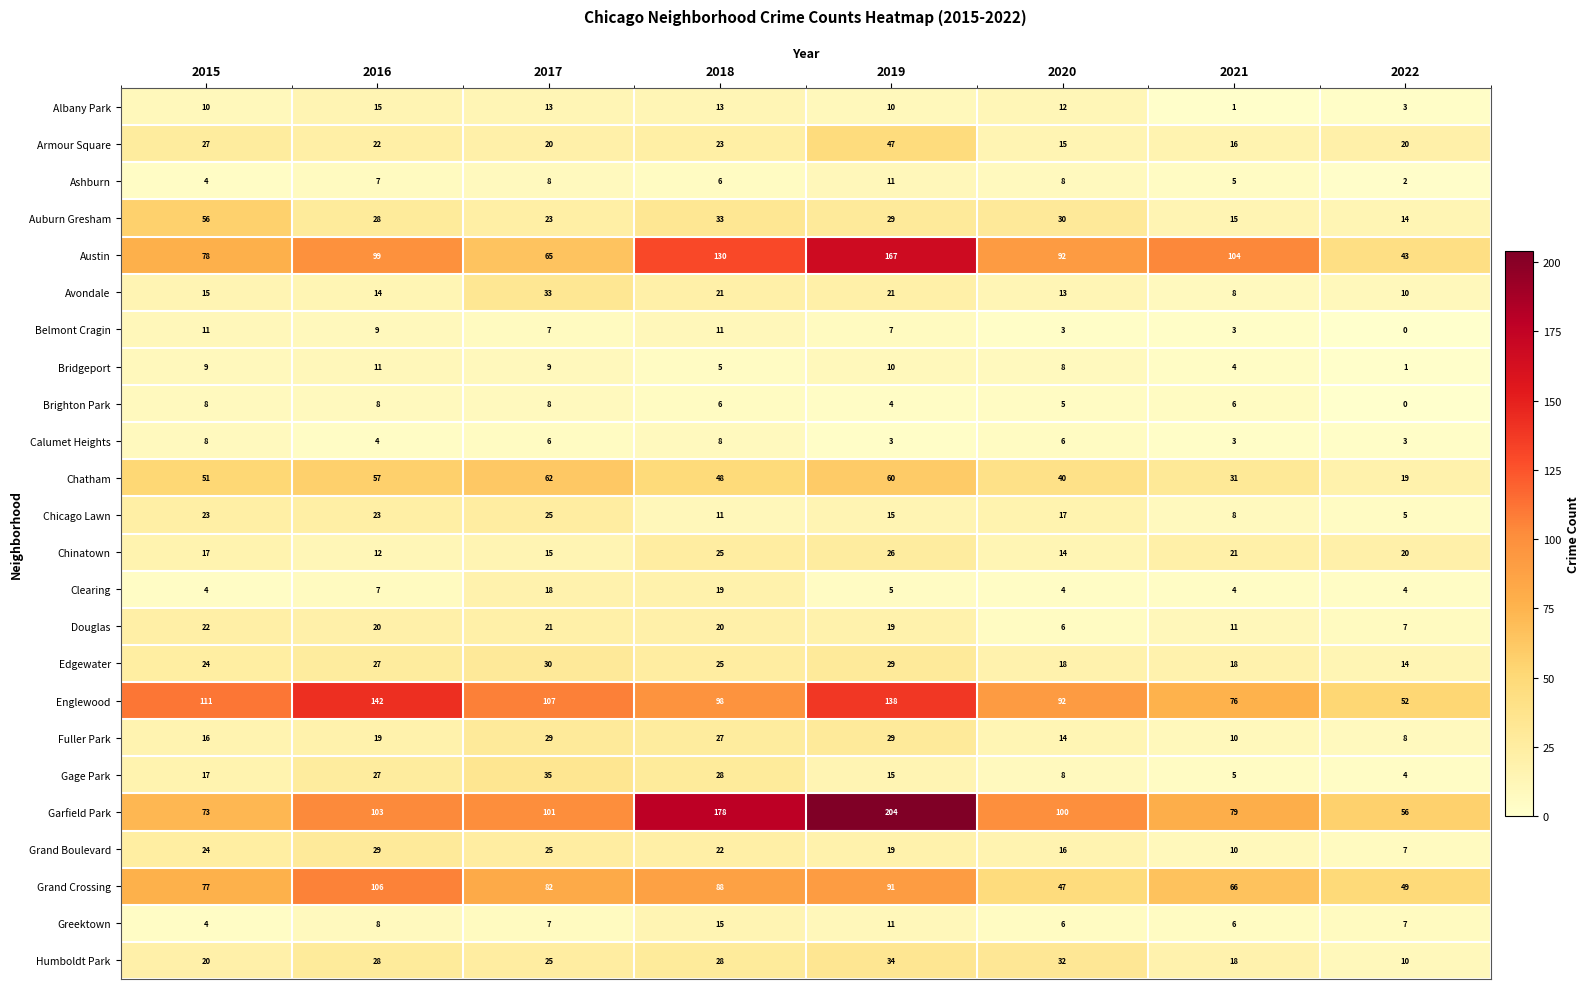

Which series has the largest total across all categories?

Garfield Park